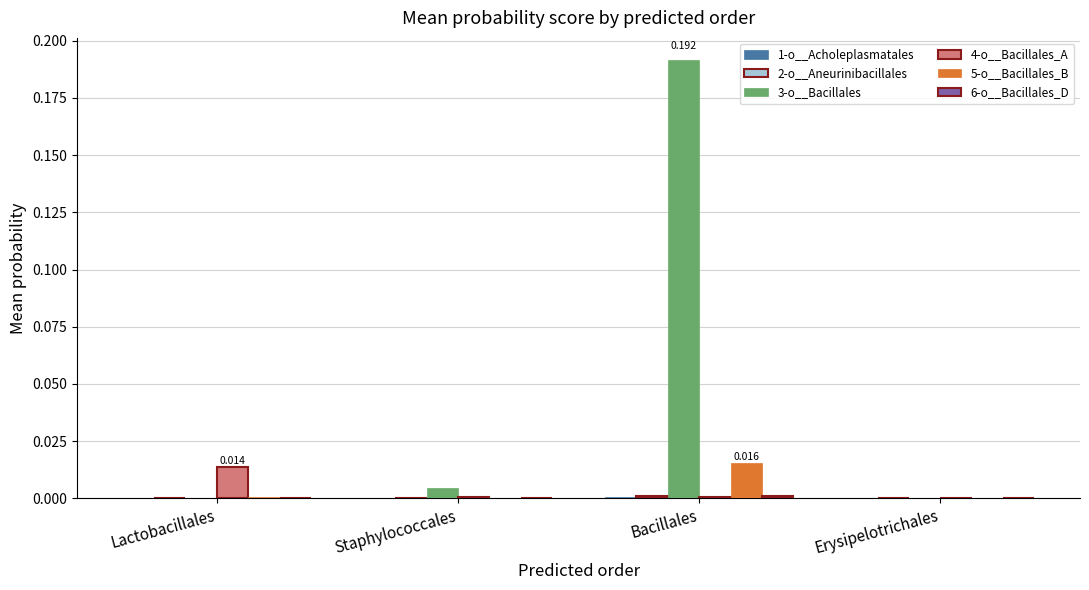

Which series has the largest total across all categories?

3-o__Bacillales